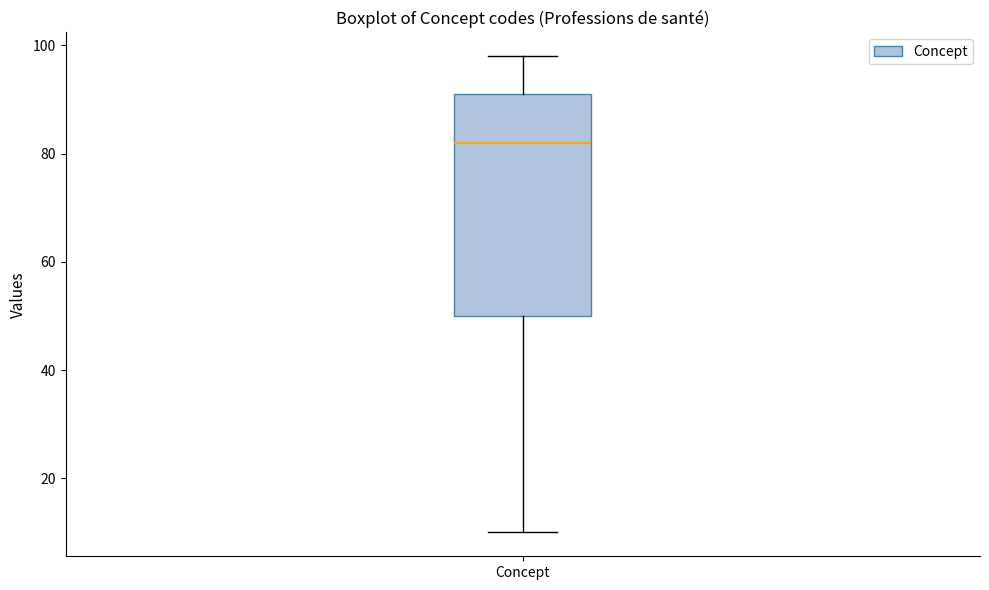

Where does the upper whisker of the box for Concept end on the y-axis? The values are not printed on the chart, so give them approximately, as read against the axis.

98